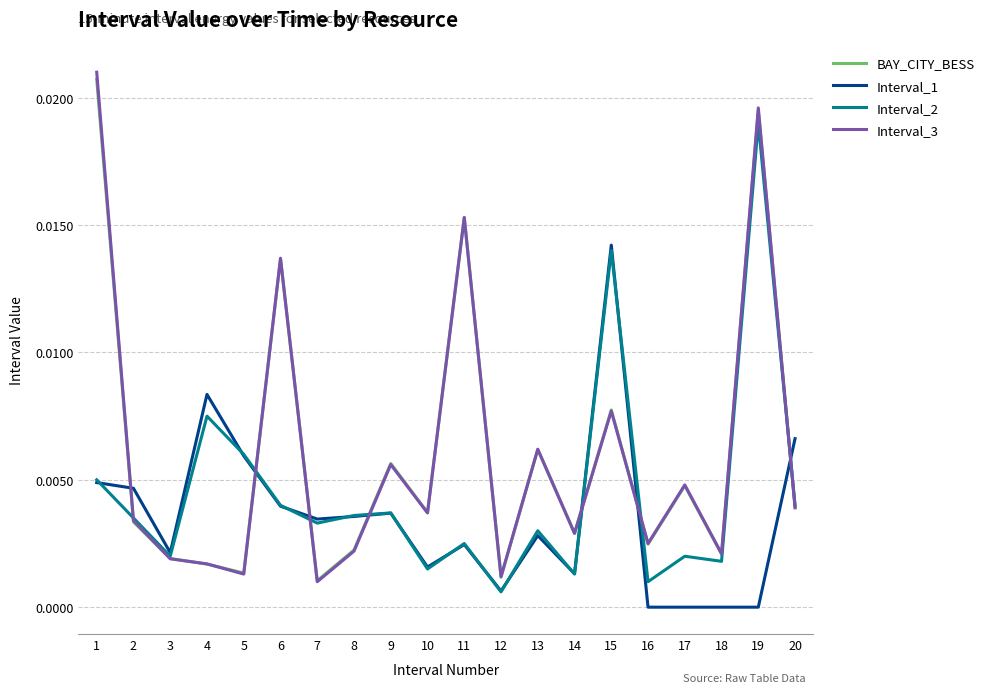

After their last crossing, which series has the higher values: Interval_1 or Interval_3?

Interval_1